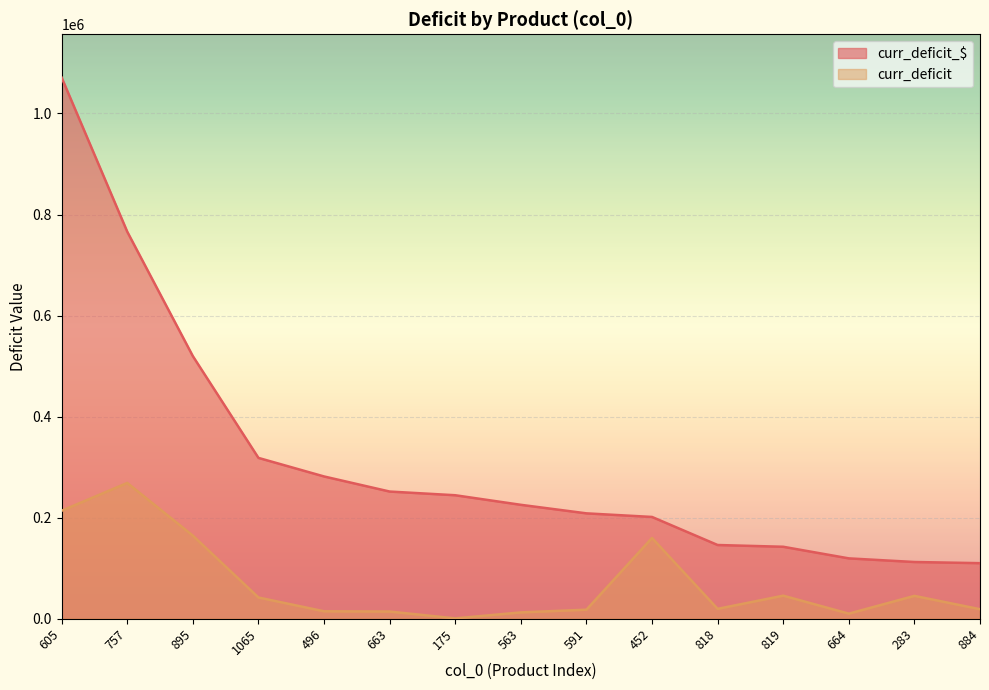

Reading right to left, extract all data points from this chart.

curr_deficit_$: 884=109978.2	283=112271.3	664=119458.2	819=142438.3	818=145902.9	452=201433.8	591=208567.1	563=225456.8	175=244403.0	663=251720.5	496=281583.4	1065=318308.7	895=519707.1	757=765963.1	605=1071010.8
curr_deficit: 884=18848.0	283=45270.7	664=10063.9	819=45653.3	818=19558.0	452=159868.1	591=17887.4	563=12546.3	175=699.0	663=14237.6	496=14719.5	1065=42048.7	895=164464.3	757=268759.0	605=213774.6